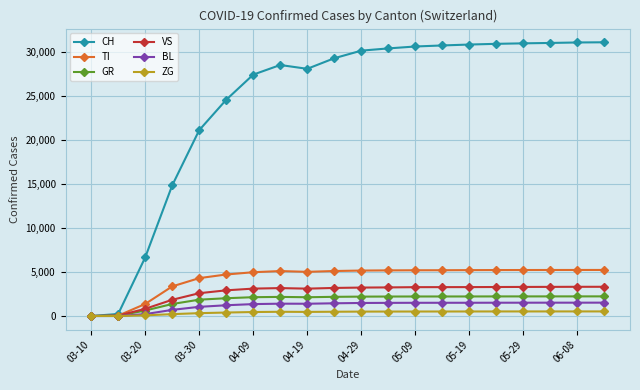

In CH, how many points are higher than both neighbors (excluding endpoints)?

1